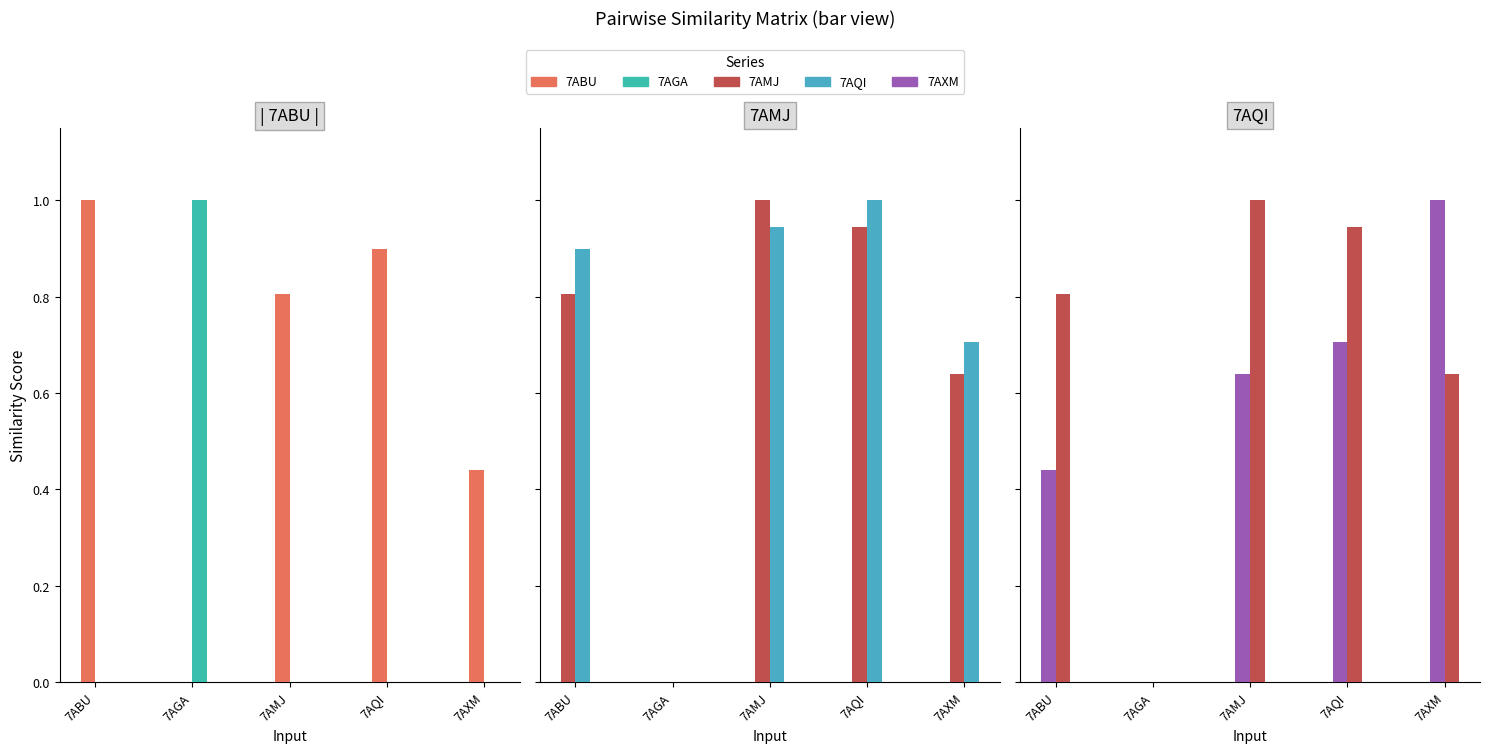

What is the total value across all series at 7AXM?

2.8